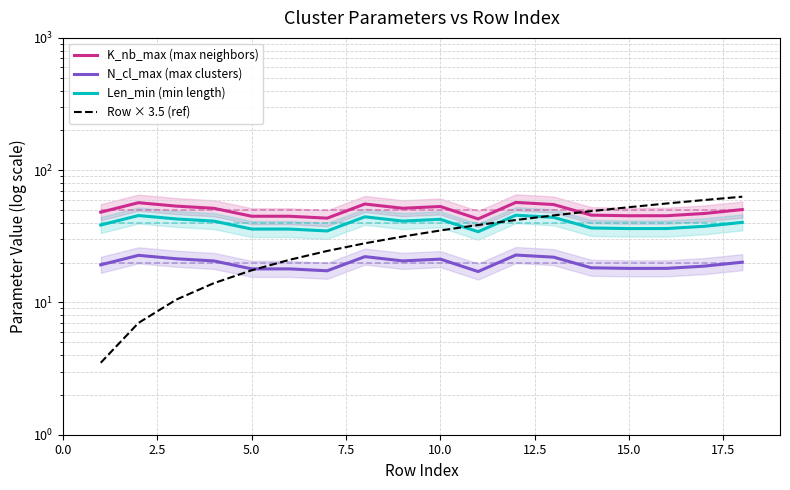

True or false: K_nb_max (max neighbors) and N_cl_max (max clusters) intersect in this chart.

False